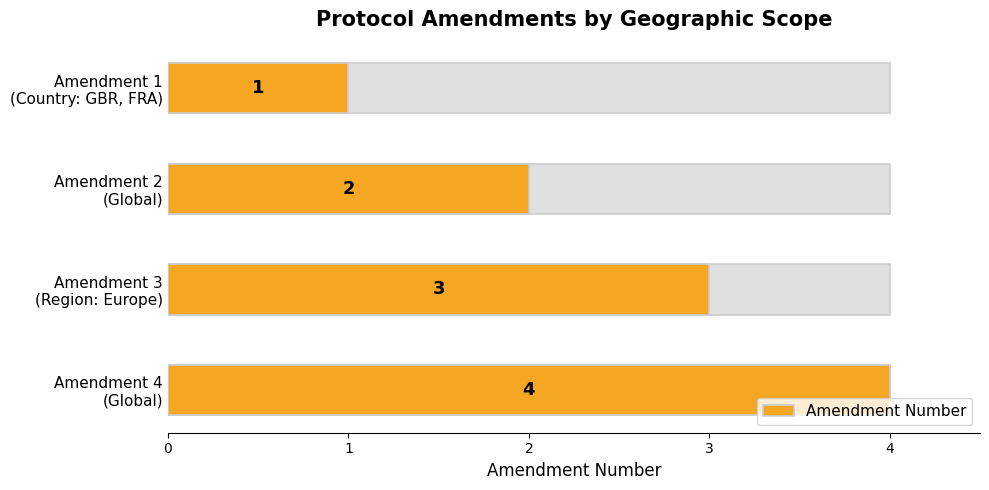

What is the sum of the values at Amendment 4 (Global) and Amendment 2 (Global)?

6